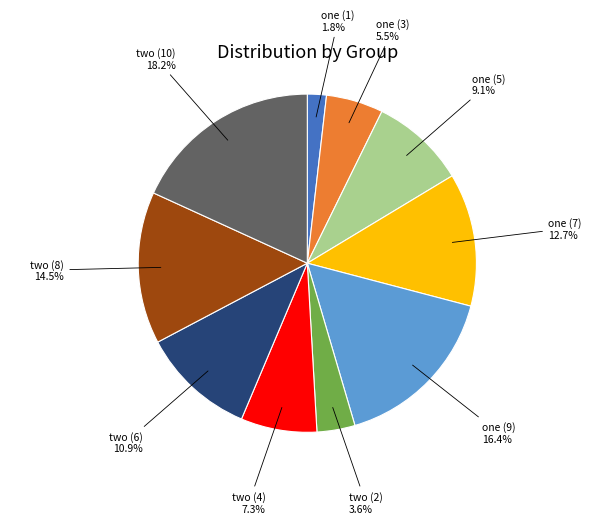

Between one (1) and one (5), which is larger?

one (5)